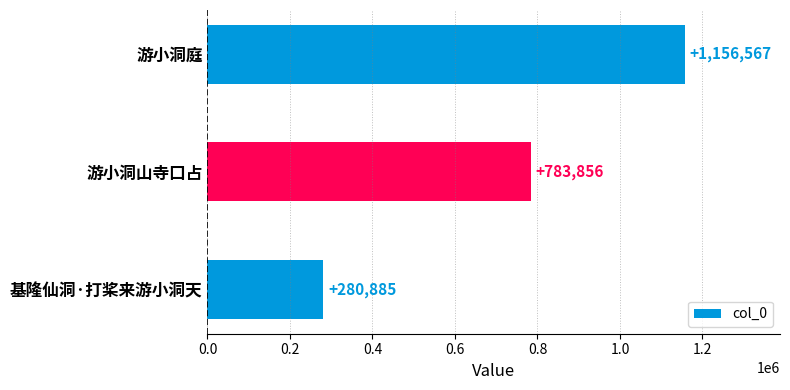

Reading top to bottom, what are all the values shown in this chart?

游小洞庭=1156567	游小洞山寺口占=783856	基隆仙洞·打桨来游小洞天=280885